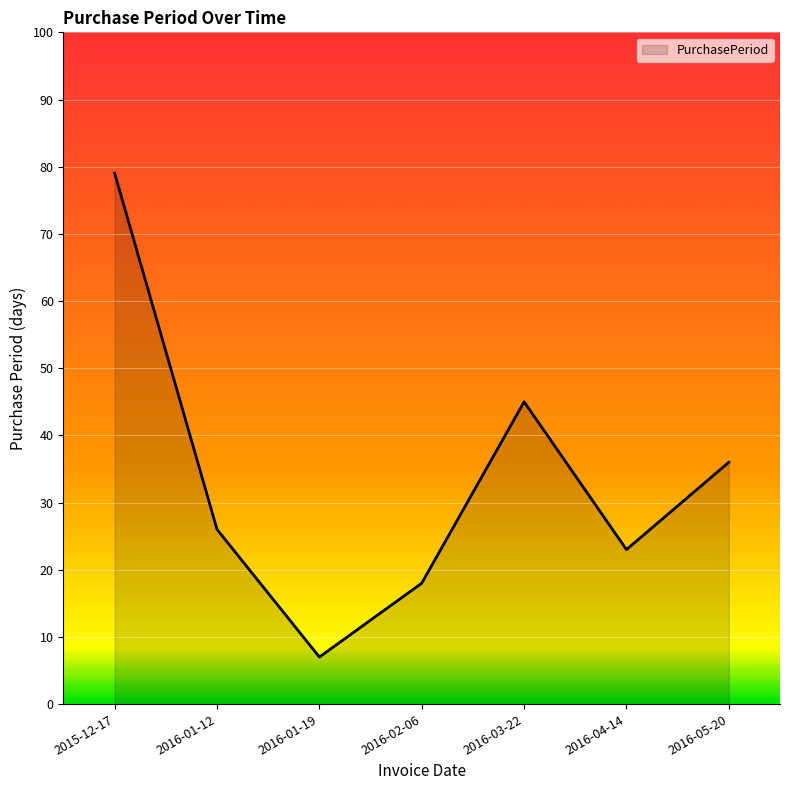

What position from the left is 2016-05-20?

7